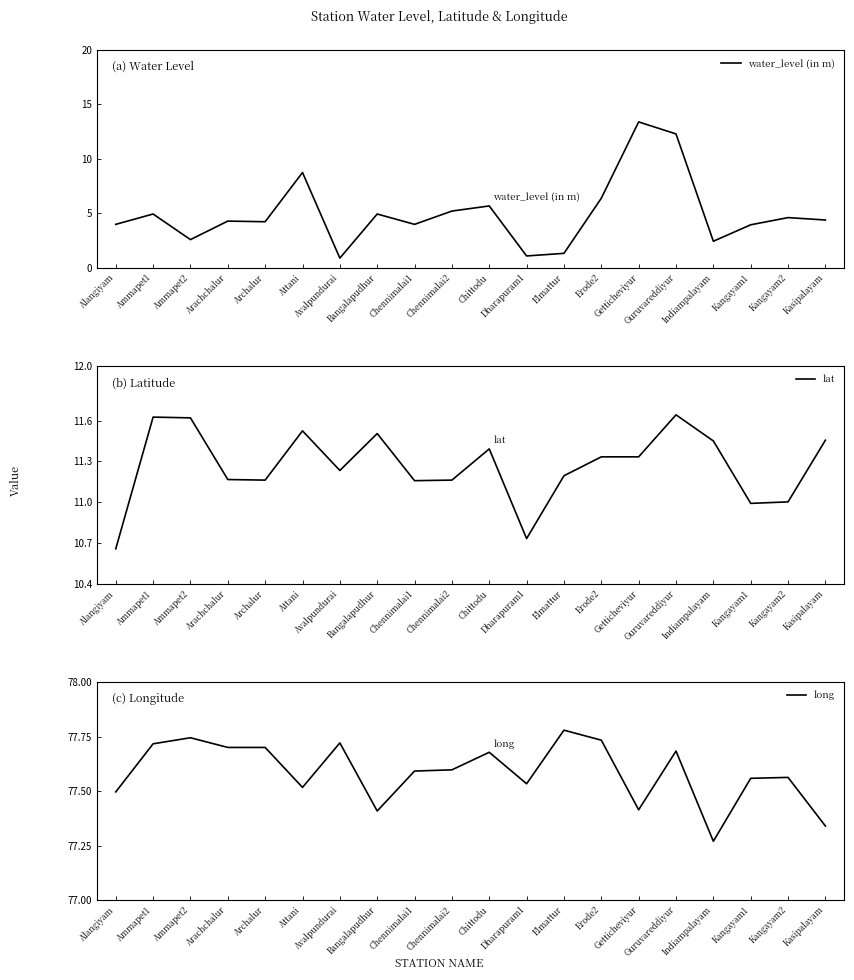

Is it true that long equals 77.8 at Elmattur?

True